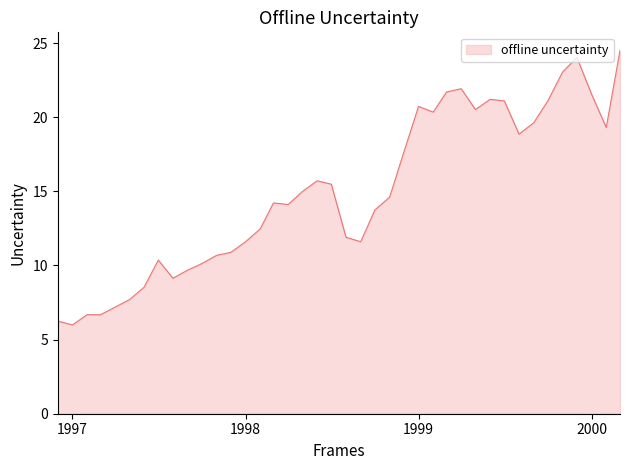

What is the maximum value shown in the chart?

24.5